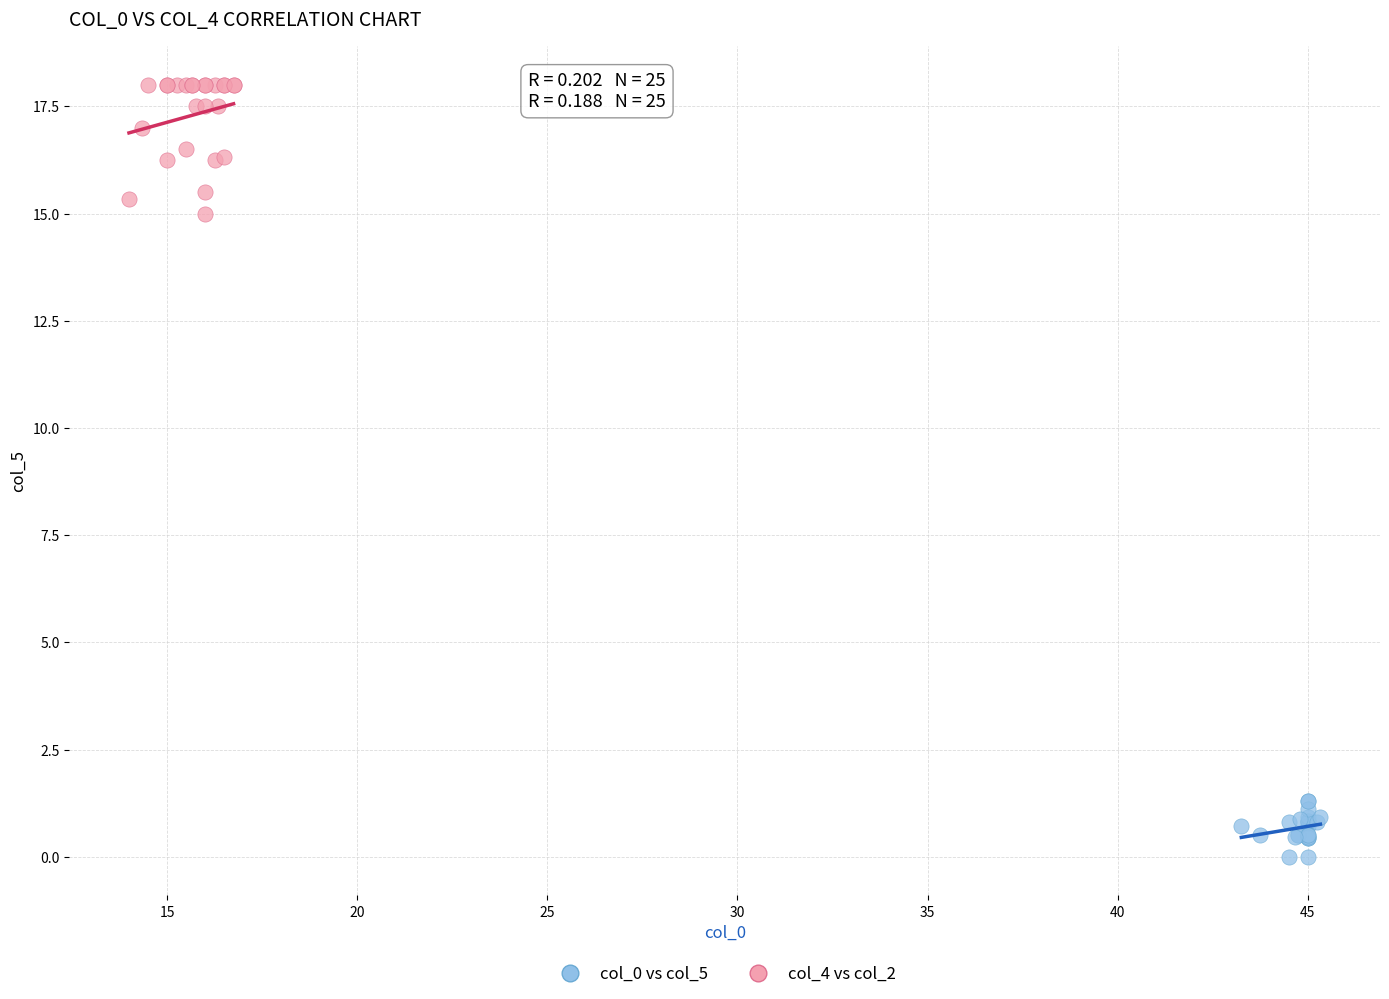

Which series reaches the minimum Y coordinate?

col_0 vs col_5